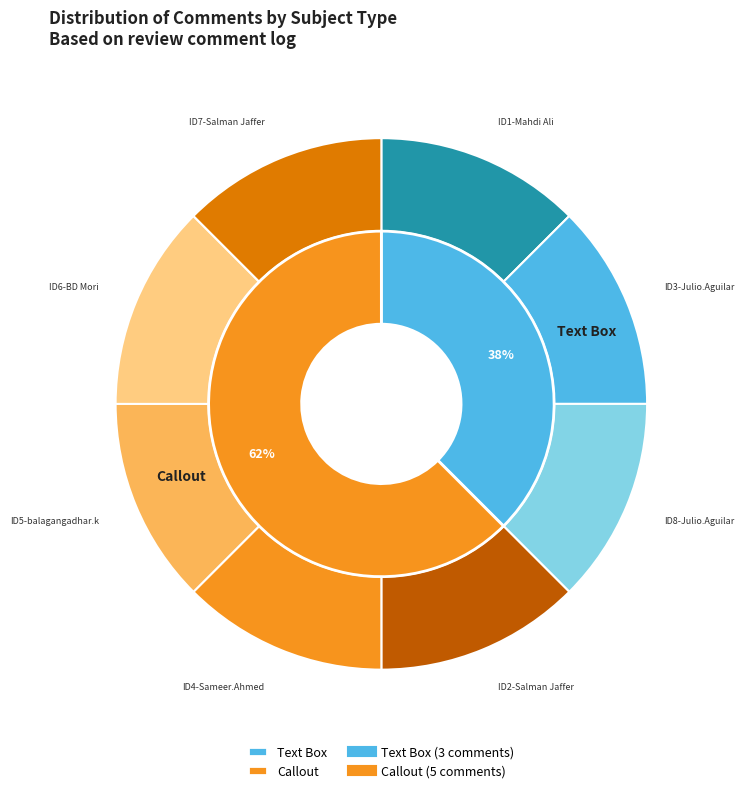

To the nearest percent, what is the difference between the largest and smallest slice percentages?

25%